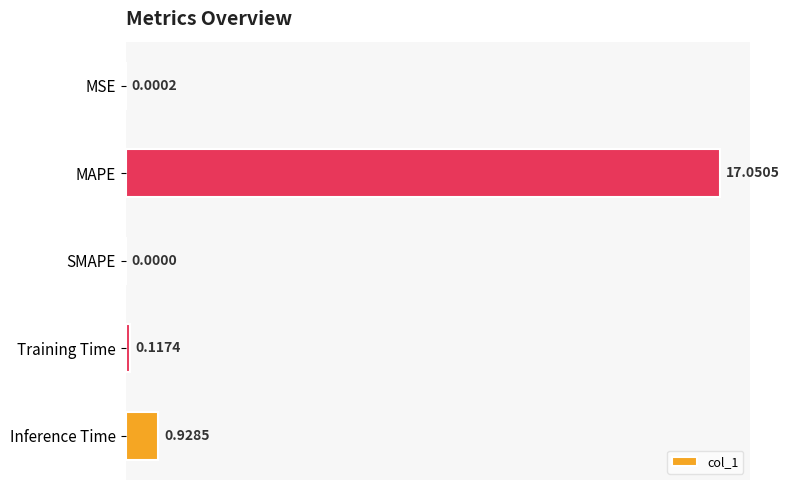

Where is the data nearest to the value 8?

Inference Time